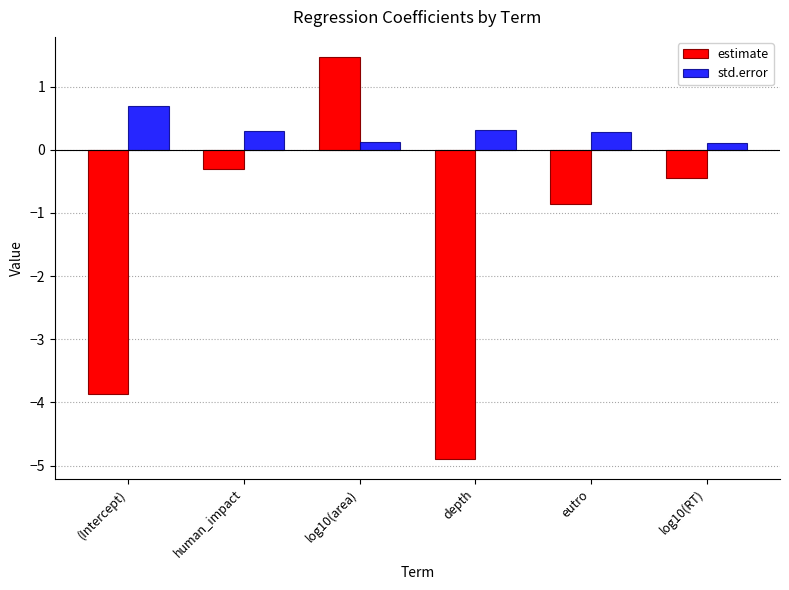

What is the label of the 1st bar from the left?

(Intercept)